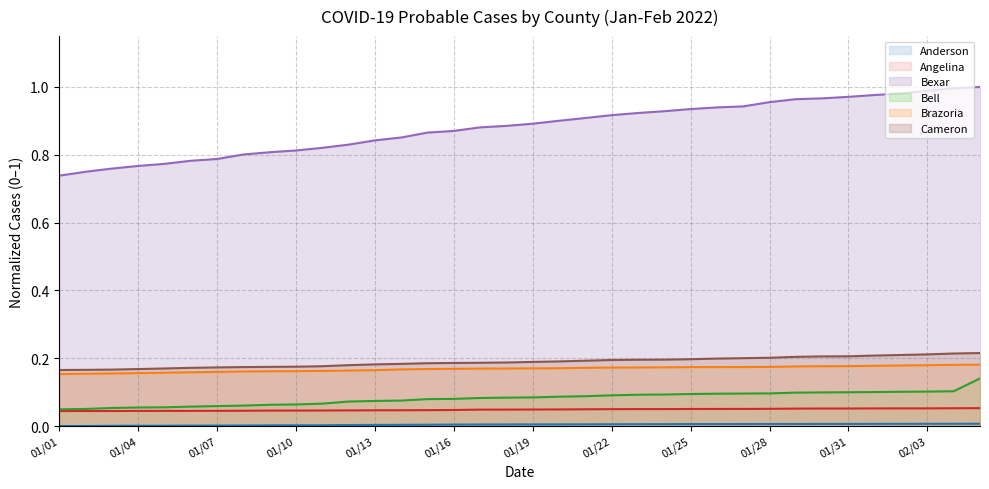

What are all the series names shown in the legend?

Anderson, Angelina, Bexar, Bell, Brazoria, Cameron